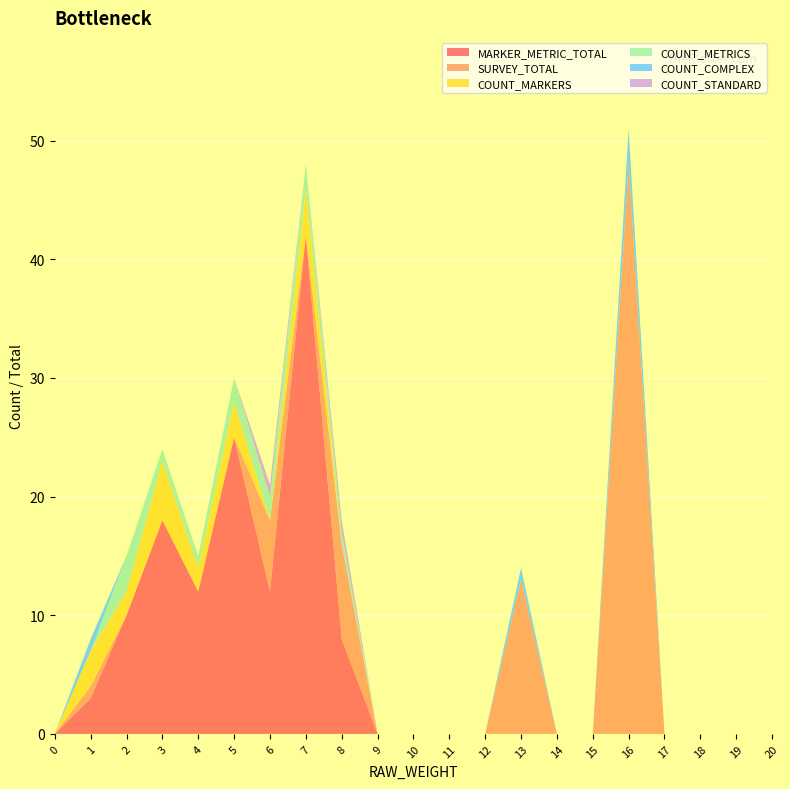

Reading left to right, extract all data points from this chart.

MARKER_METRIC_TOTAL: 0=0	1=3	2=10	3=18	4=12	5=25	6=12	7=42	8=8	9=0	10=0	11=0	12=0	13=0	14=0	15=0	16=0	17=0	18=0	19=0	20=0
SURVEY_TOTAL: 0=0	1=1	2=0	3=0	4=0	5=0	6=6	7=0	8=8	9=0	10=0	11=0	12=0	13=13	14=0	15=0	16=48	17=0	18=0	19=0	20=0
COUNT_MARKERS: 0=0	1=3	2=2	3=5	4=2	5=3	6=0	7=4	8=0	9=0	10=0	11=0	12=0	13=0	14=0	15=0	16=0	17=0	18=0	19=0	20=0
COUNT_METRICS: 0=0	1=0	2=3	3=1	4=1	5=2	6=2	7=2	8=1	9=0	10=0	11=0	12=0	13=0	14=0	15=0	16=0	17=0	18=0	19=0	20=0
COUNT_COMPLEX: 0=0	1=1	2=0	3=0	4=0	5=0	6=0	7=0	8=0	9=0	10=0	11=0	12=0	13=1	14=0	15=0	16=3	17=0	18=0	19=0	20=0
COUNT_STANDARD: 0=0	1=0	2=0	3=0	4=0	5=0	6=1	7=0	8=1	9=0	10=0	11=0	12=0	13=0	14=0	15=0	16=0	17=0	18=0	19=0	20=0